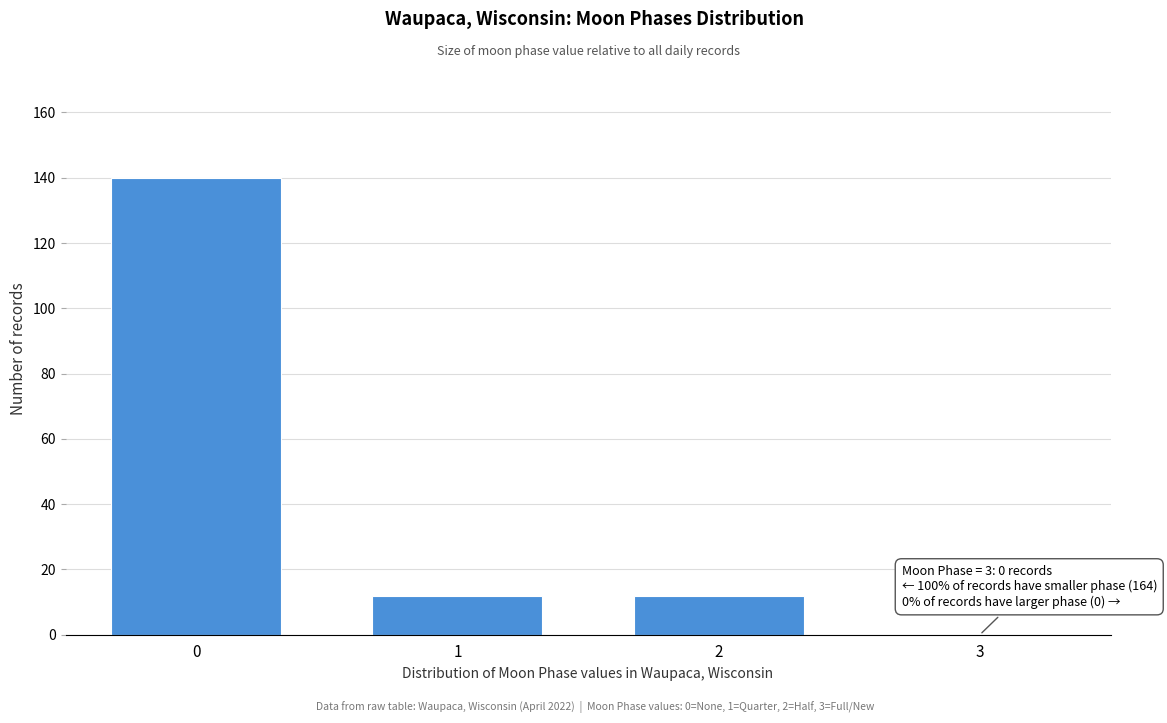

Reading left to right, what are all the values shown in this chart?

0=140	1=12	2=12	3=0